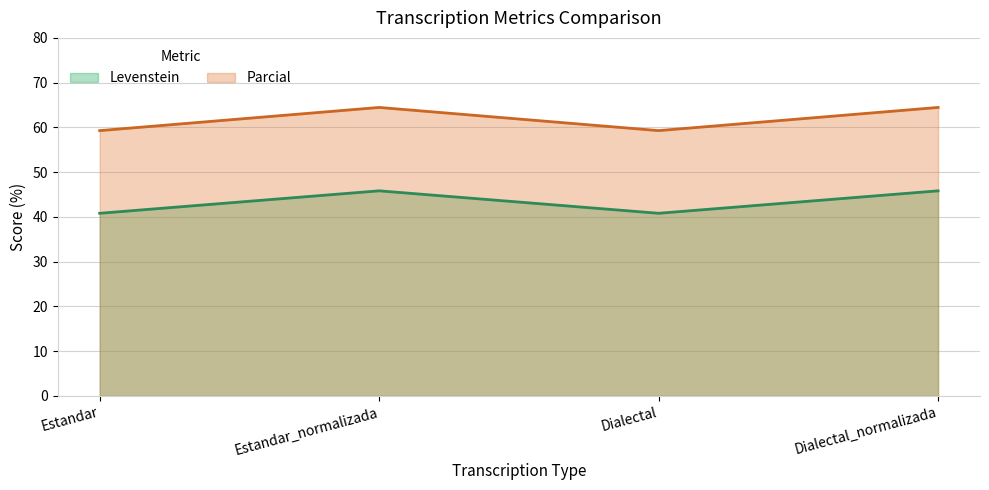

True or false: Levenstein has a value of 66.5 at Estandar.

False